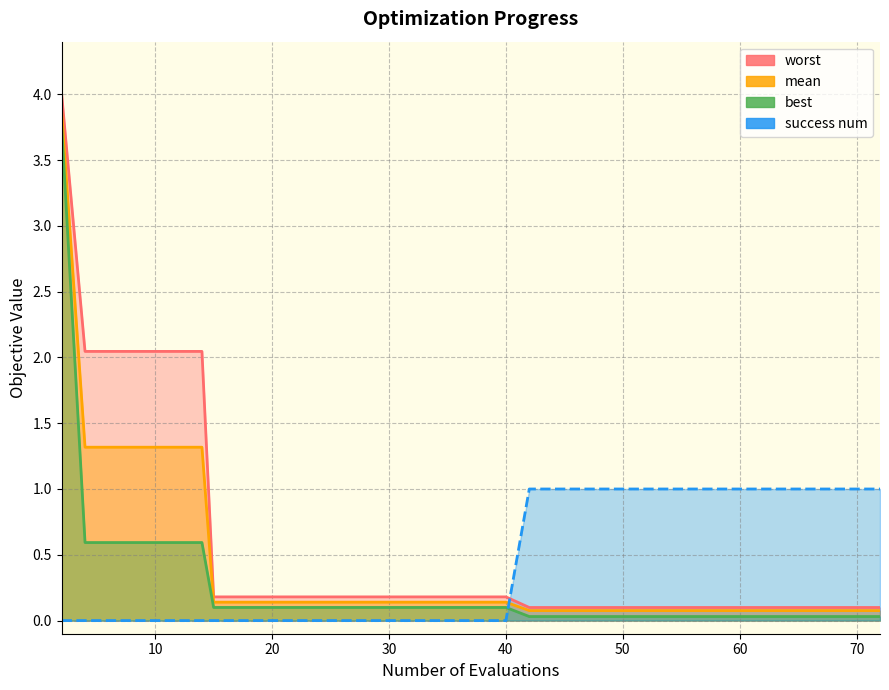

Is the value of mean at 17 greater than the value of success num at 20?

Yes